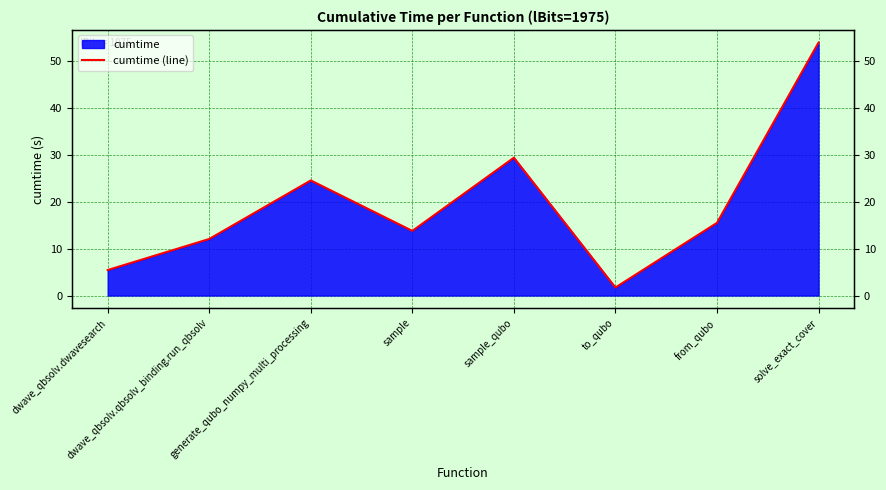

What is the sum of the values at solve_exact_cover and from_qubo?

69.4